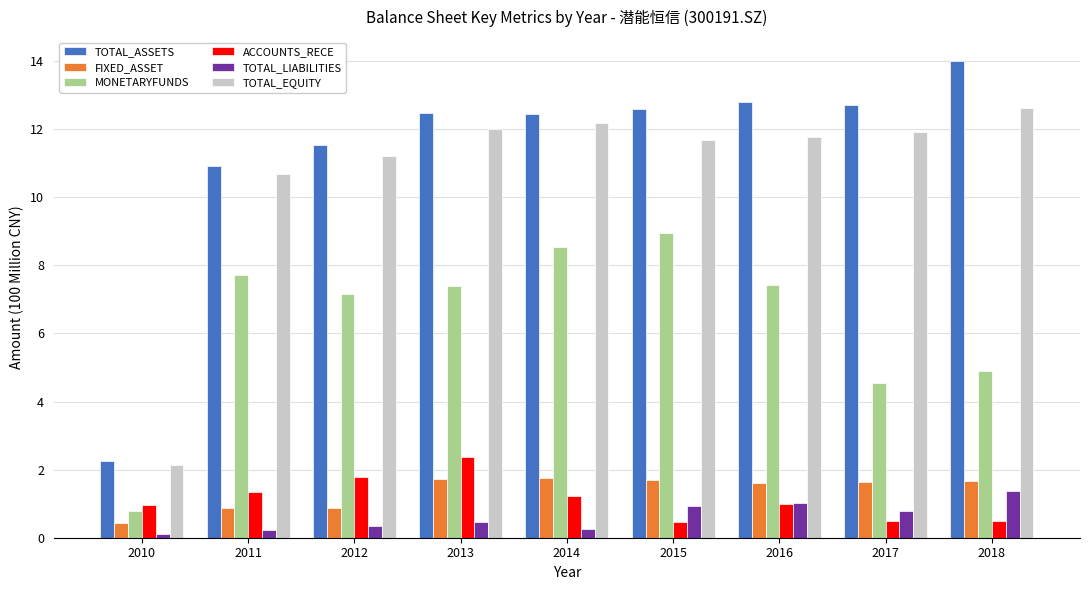

List the series in order of their peak value, lowest first.

TOTAL_LIABILITIES, FIXED_ASSET, ACCOUNTS_RECE, MONETARYFUNDS, TOTAL_EQUITY, TOTAL_ASSETS